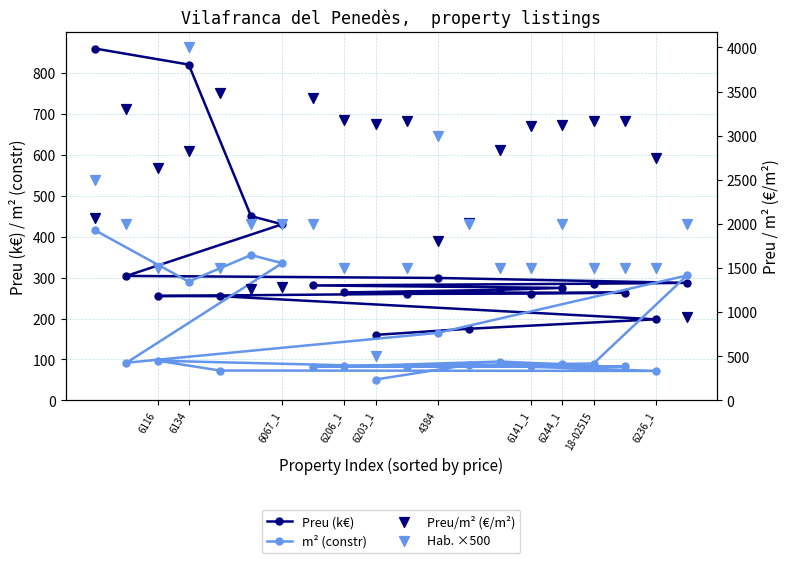

At how many categories does at least one series exceed 2584?

15